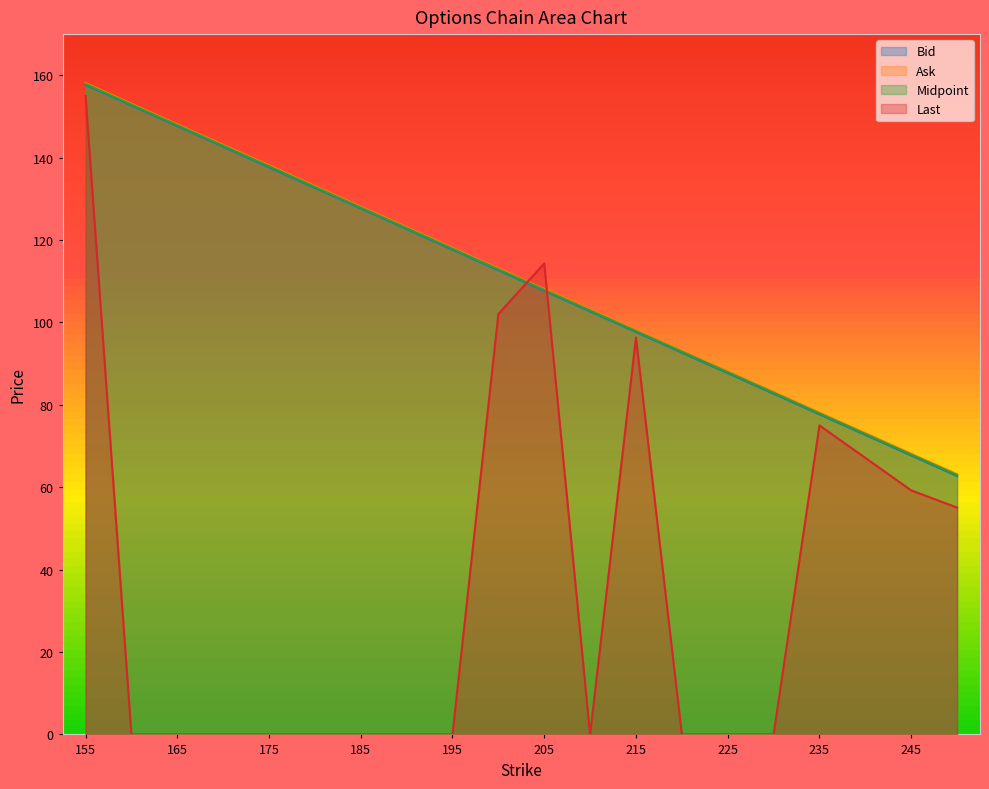

At 165, list the series in order from largest to smallest.

Ask, Midpoint, Bid, Last